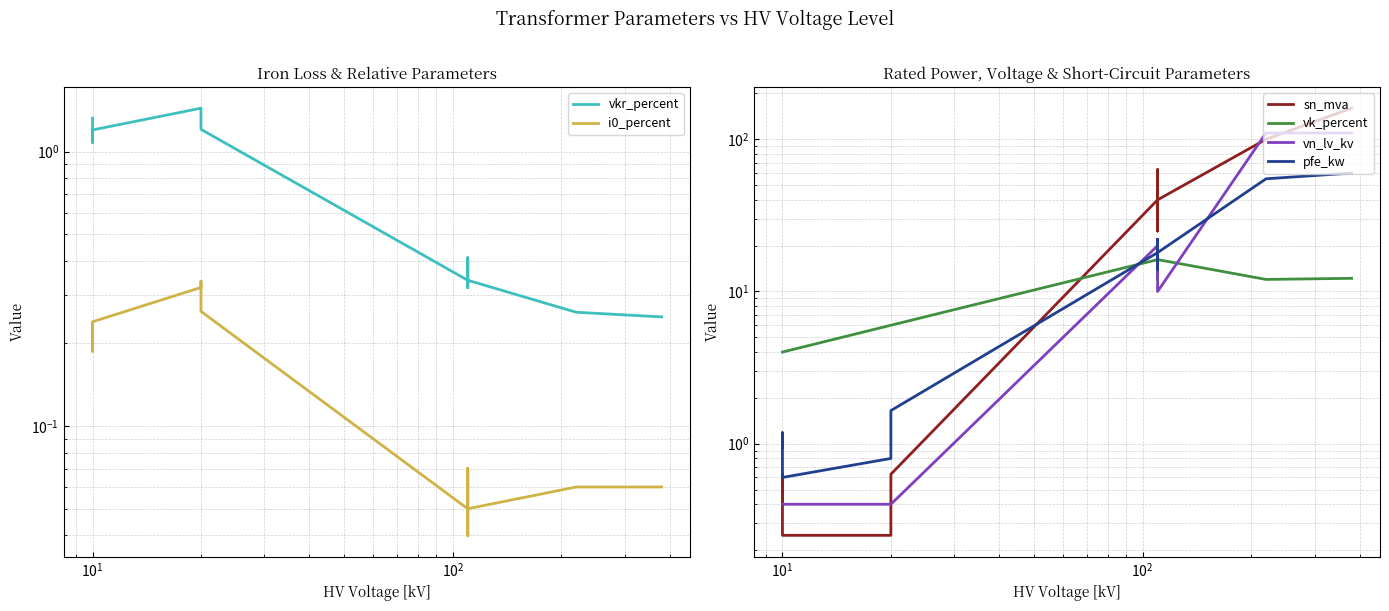

The value of vkr_percent at $\mathdefault{10^{1}}$ is 1.2. True or false?

True